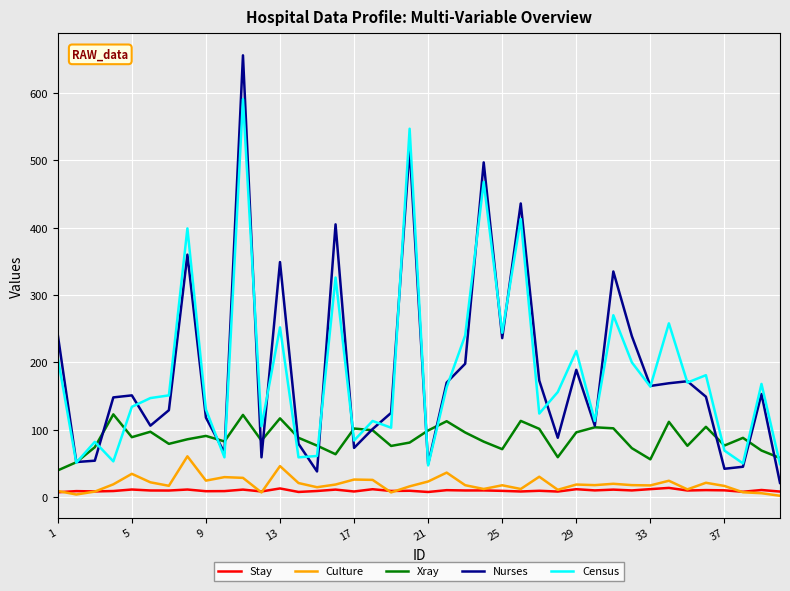

What is the highest value of the Nurses series?

656.0